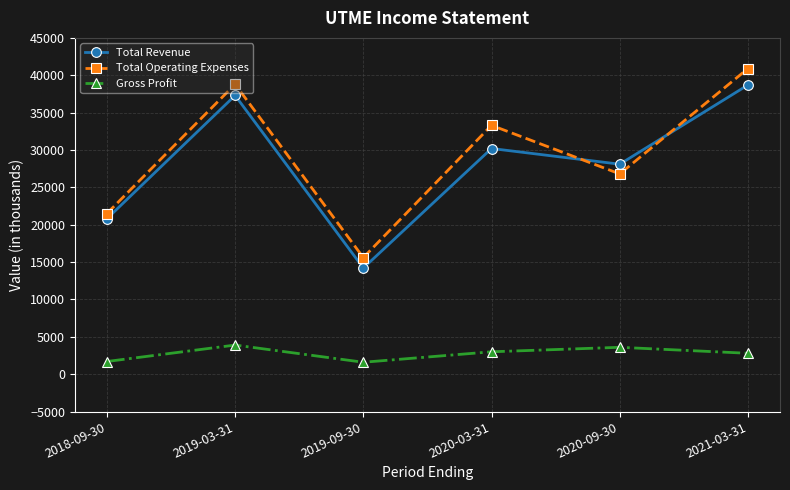

Rank the categories by Total Operating Expenses value from highest to lowest.

2021-03-31, 2019-03-31, 2020-03-31, 2020-09-30, 2018-09-30, 2019-09-30